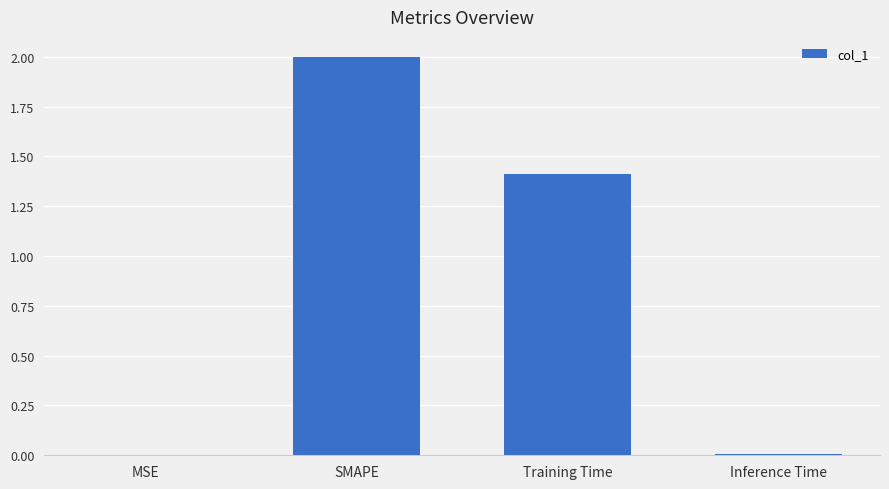

What is the sum of all values?

3.4